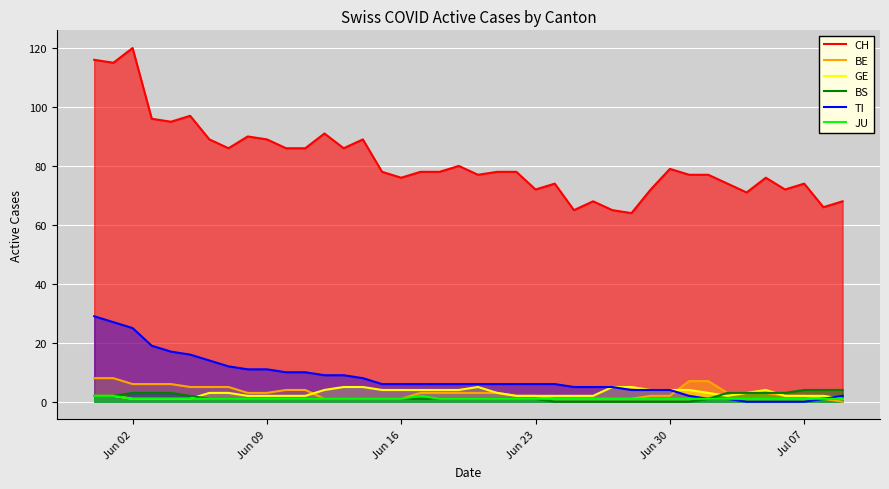

Which series has the largest total across all categories?

CH